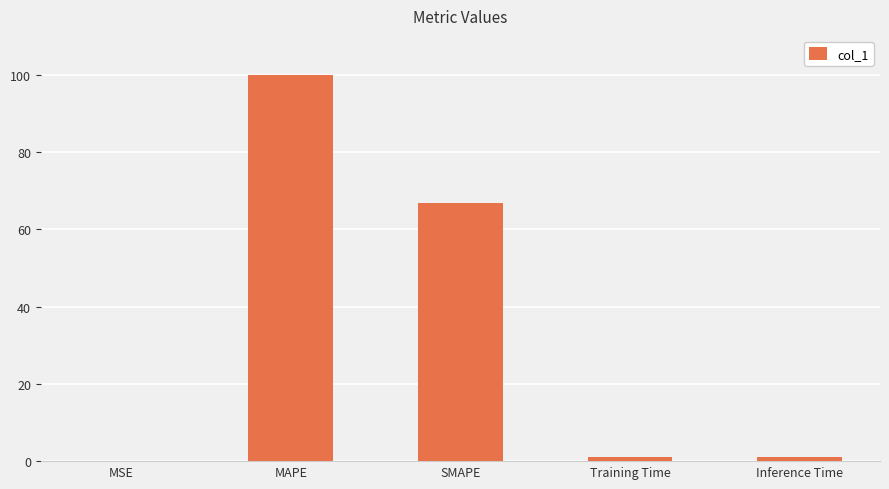

What value does the data have at SMAPE?

66.7